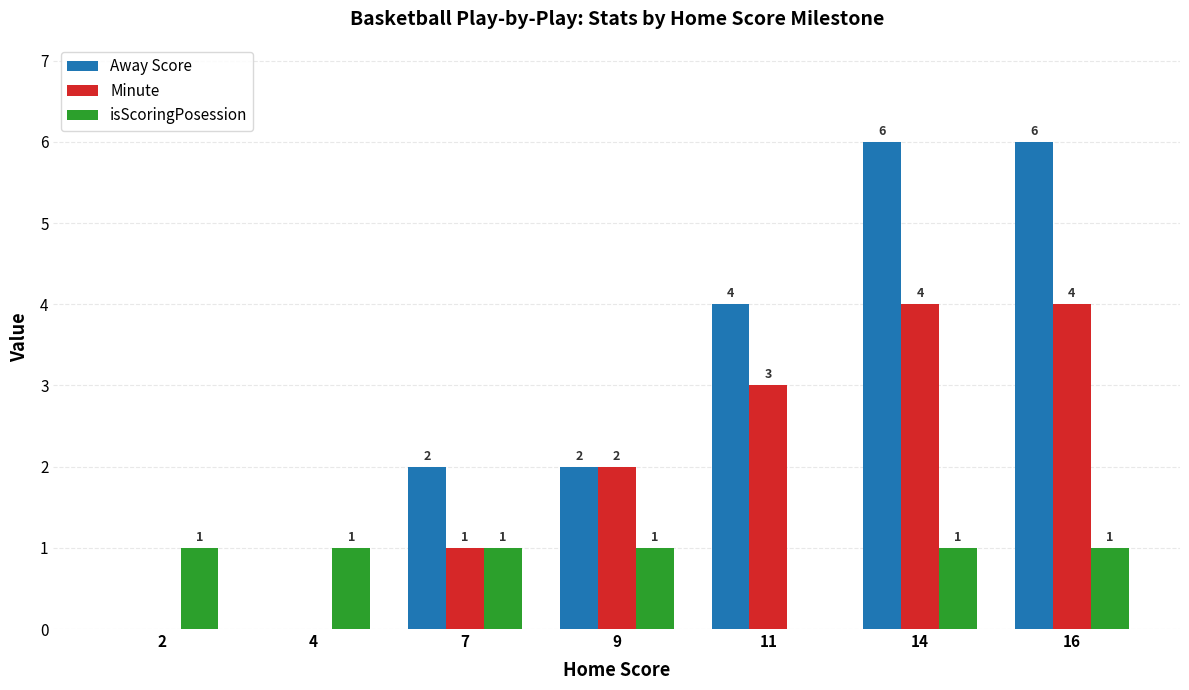

What is the sum of all Away Score values?

20